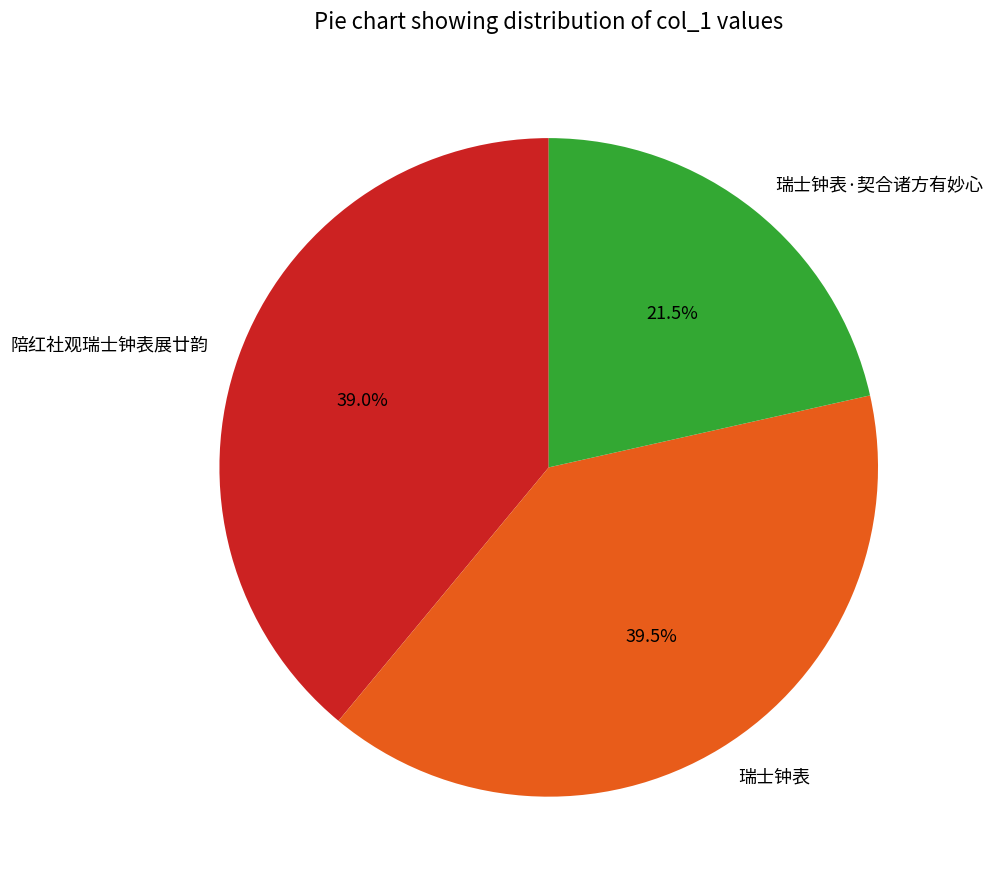

What percentage is NOT represented by 陪红社观瑞士钟表展廿韵?

61.0%